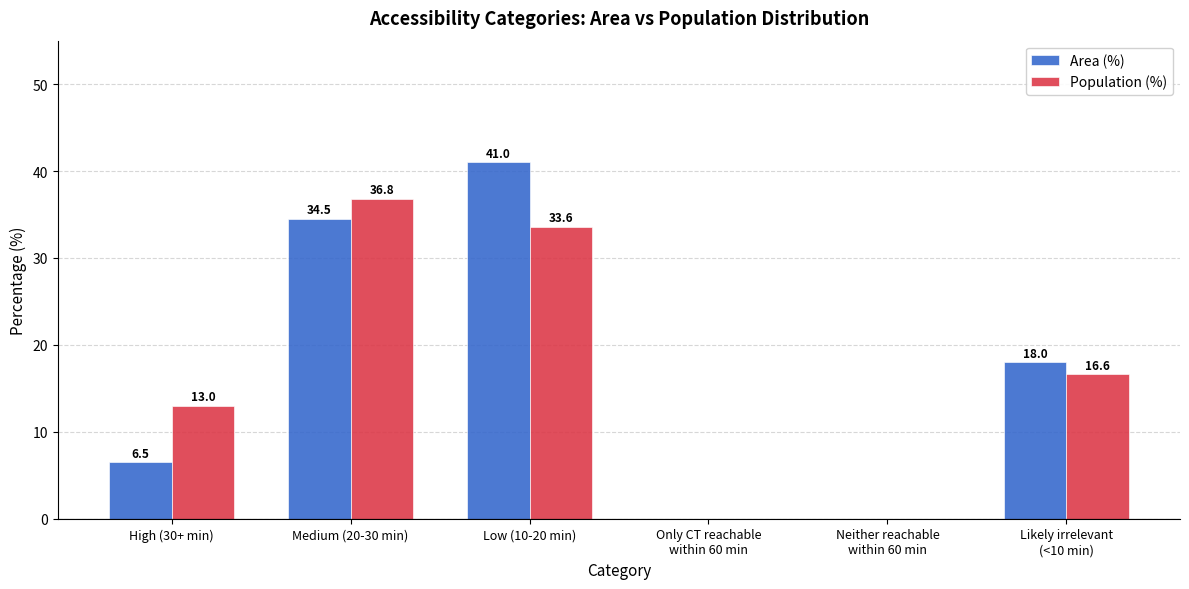

Reading left to right, transcribe all the data shown in this chart.

Area (%): 6.5	34.5	41.0	0.0	0.0	18.0
Population (%): 13.0	36.8	33.6	0.0	0.0	16.6